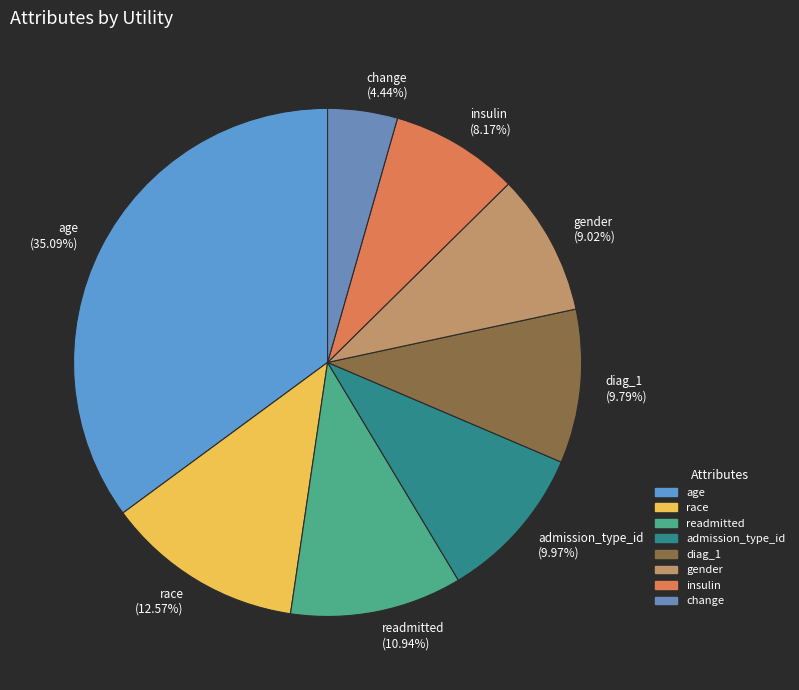

To the nearest percent, what is the difference between the largest and smallest slice percentages?

31%